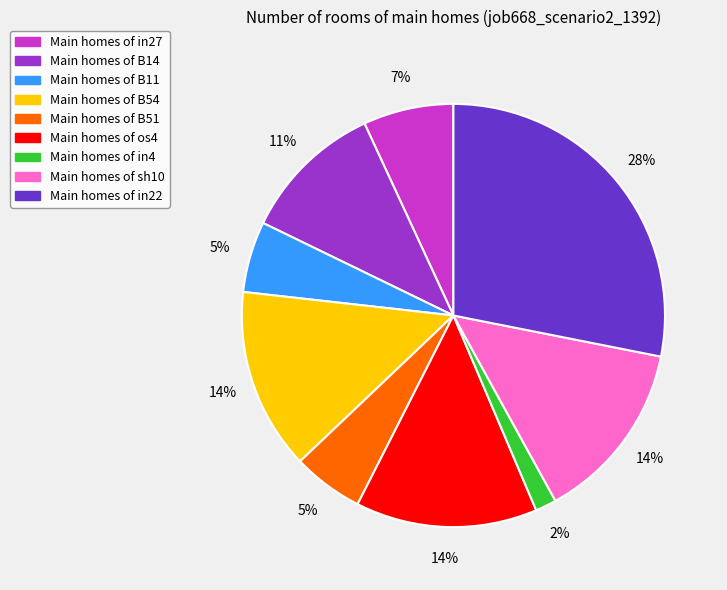

Is there a majority slice in this chart?

No